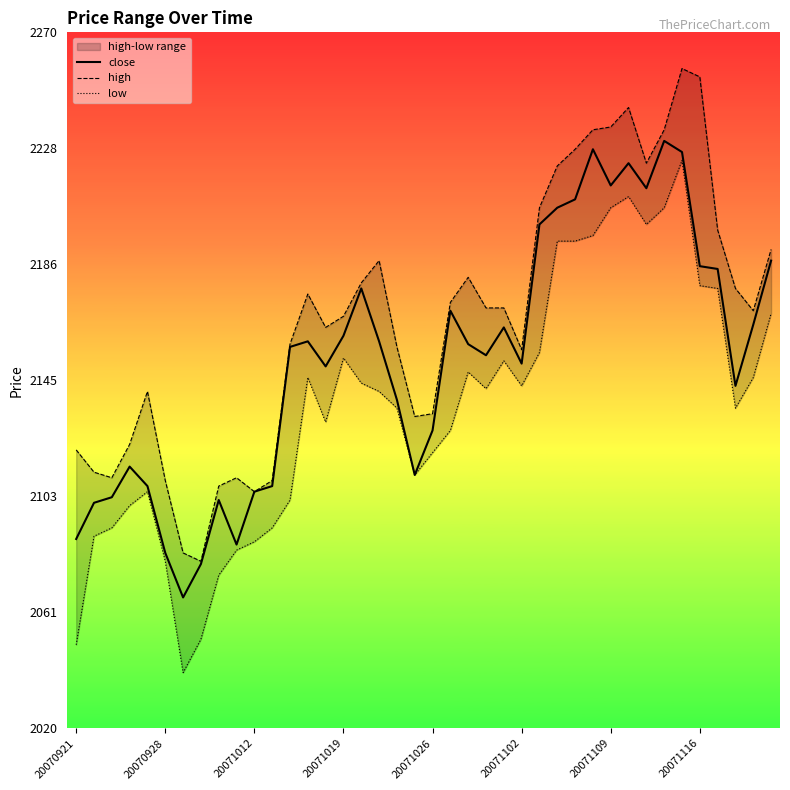

Where does the high series first go above 2171?

13